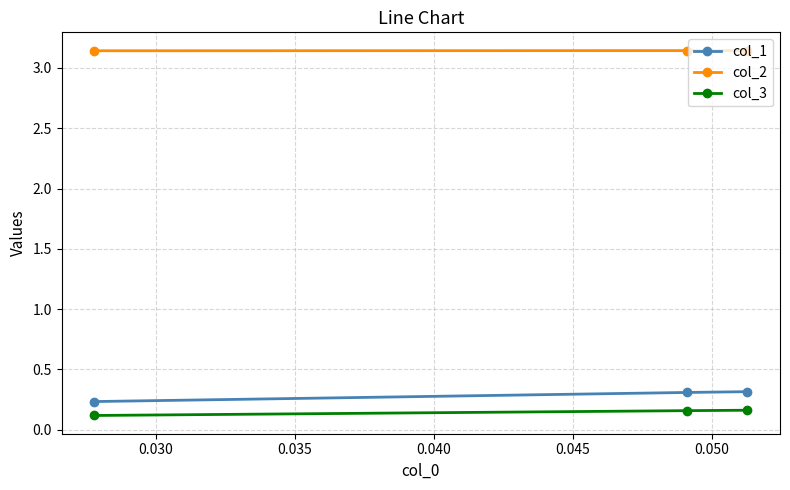

What is the highest value of the col_1 series?

0.3